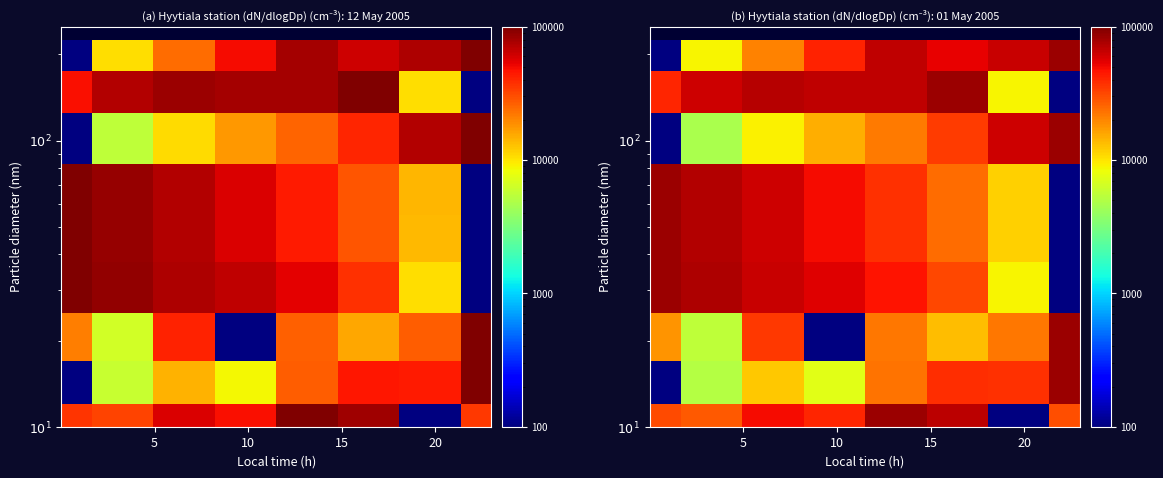

What is the total value across all series at 5?

344620.9